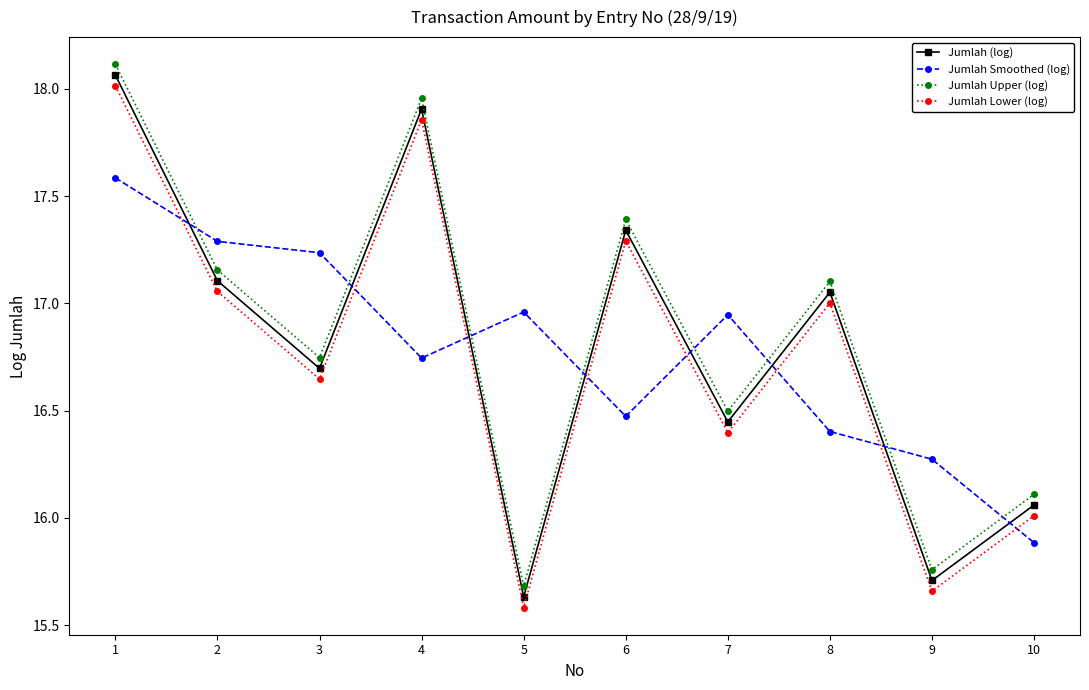

Between 3 and 6, which series saw the biggest shift?

Jumlah Smoothed (log)